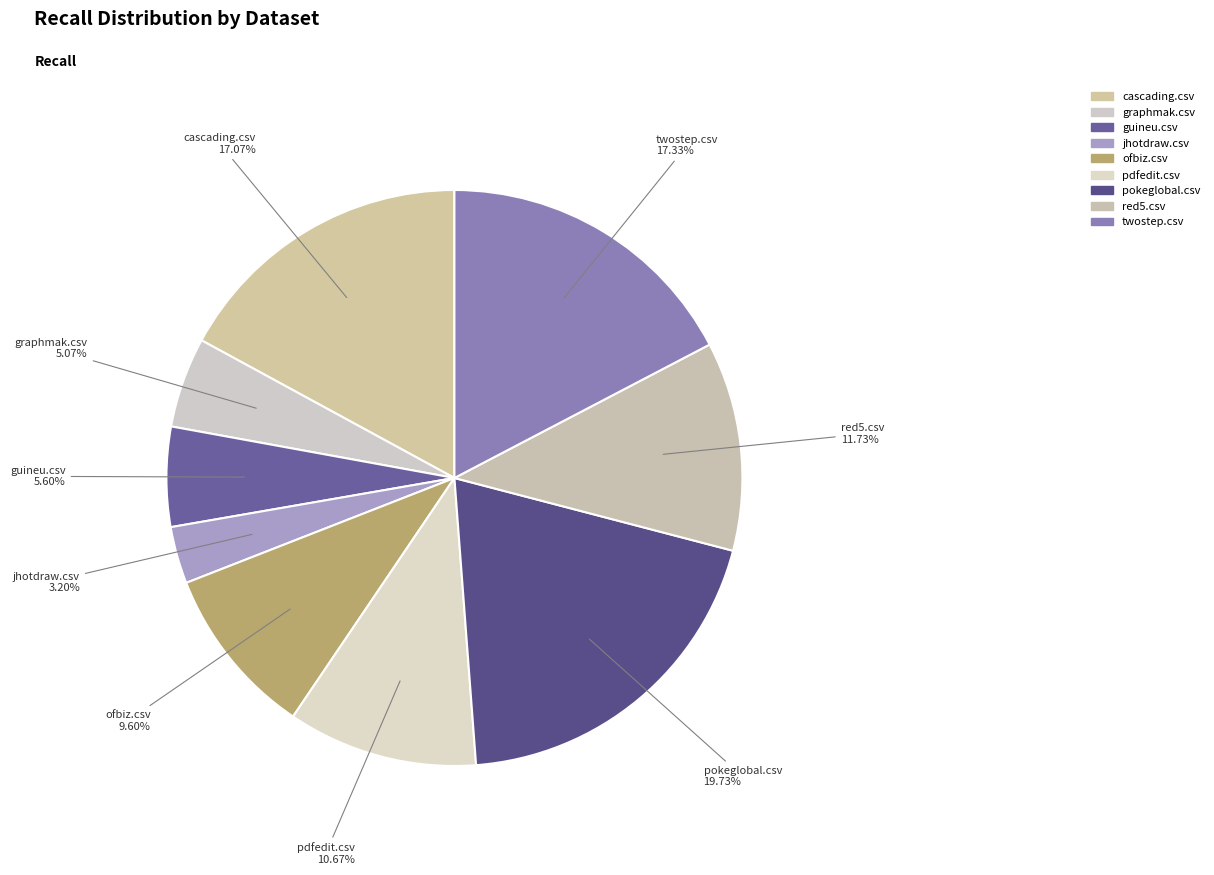

To the nearest percent, what portion does twostep.csv represent?

17%